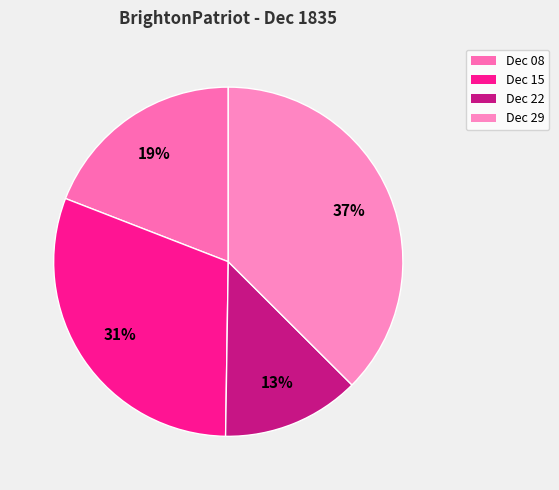

Count the number of slices in the pie.

4